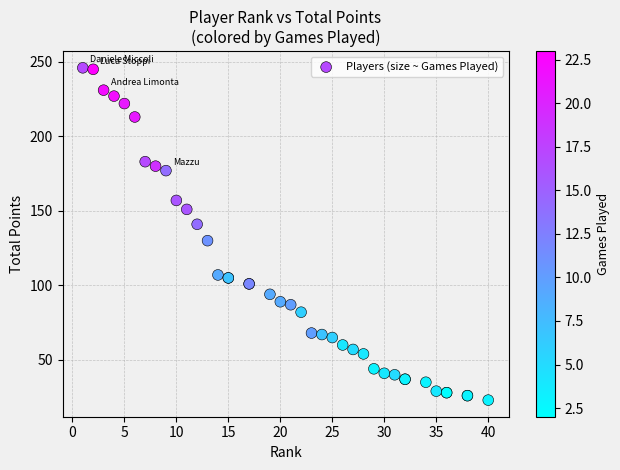

What Y value in the scatter plot is closest to 134?

130